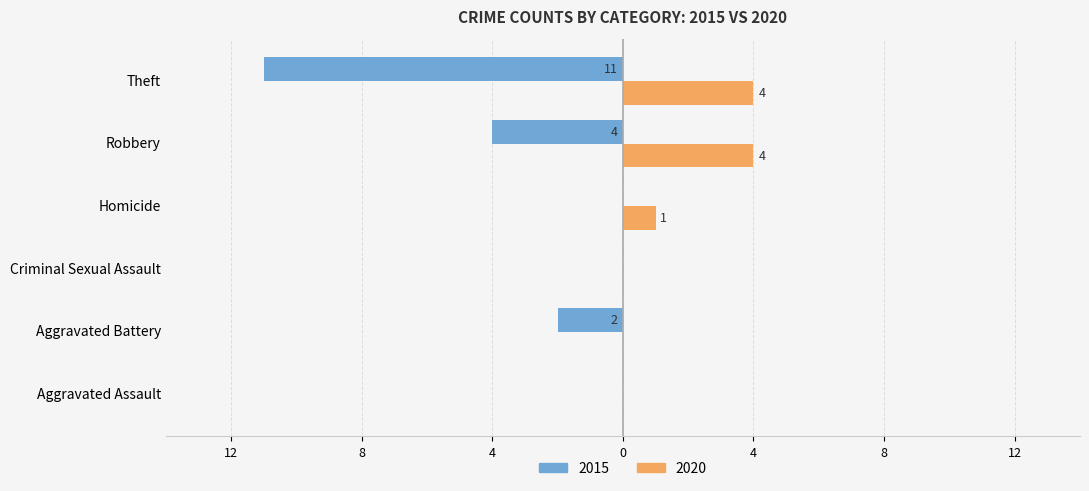

What are all the series names shown in the legend?

2015, 2020